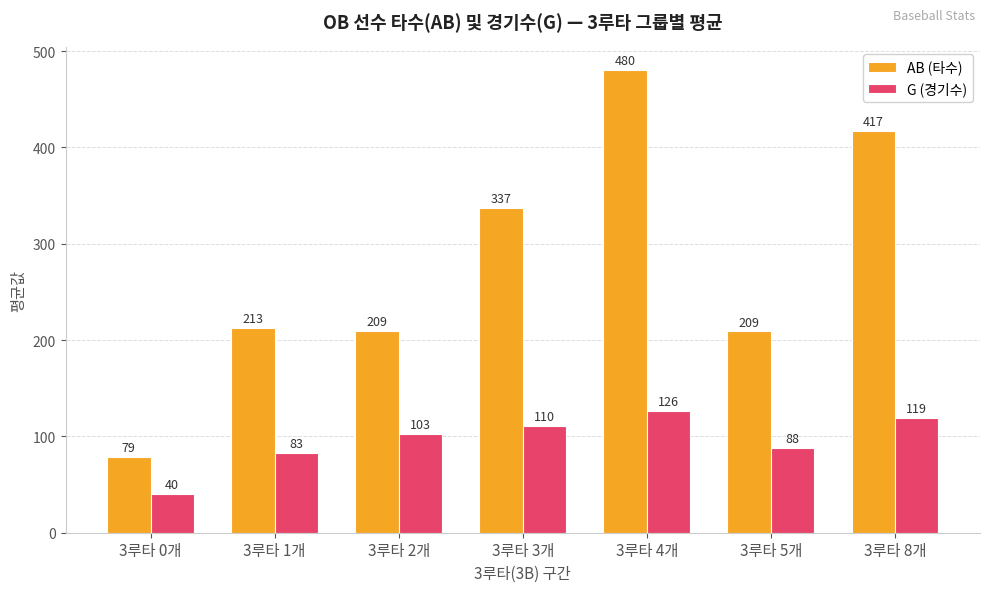

How many data points does each series have?

7